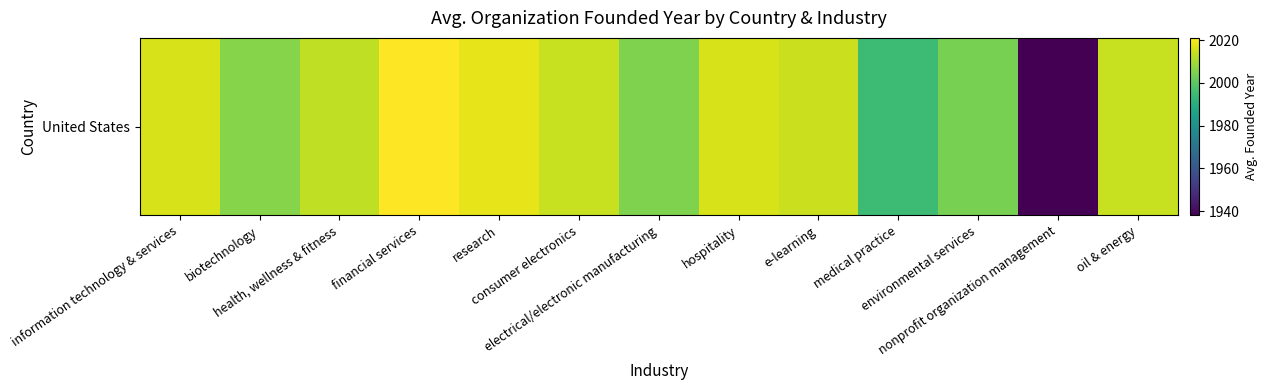

True or false: the data shows 2016.0 at hospitality.

True